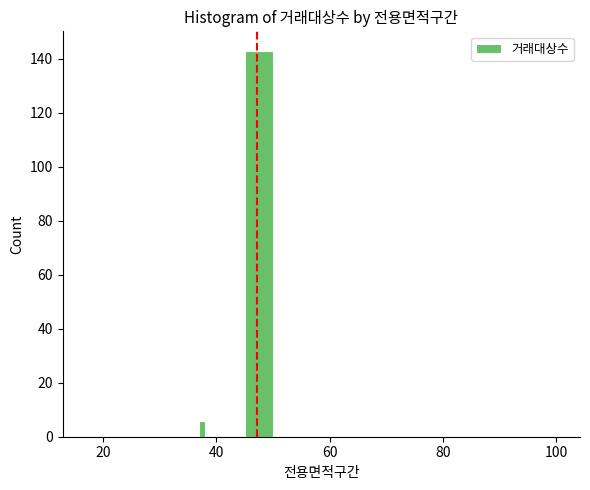

Read against the x-axis, roughly where is the centre of the tallest bar?

48